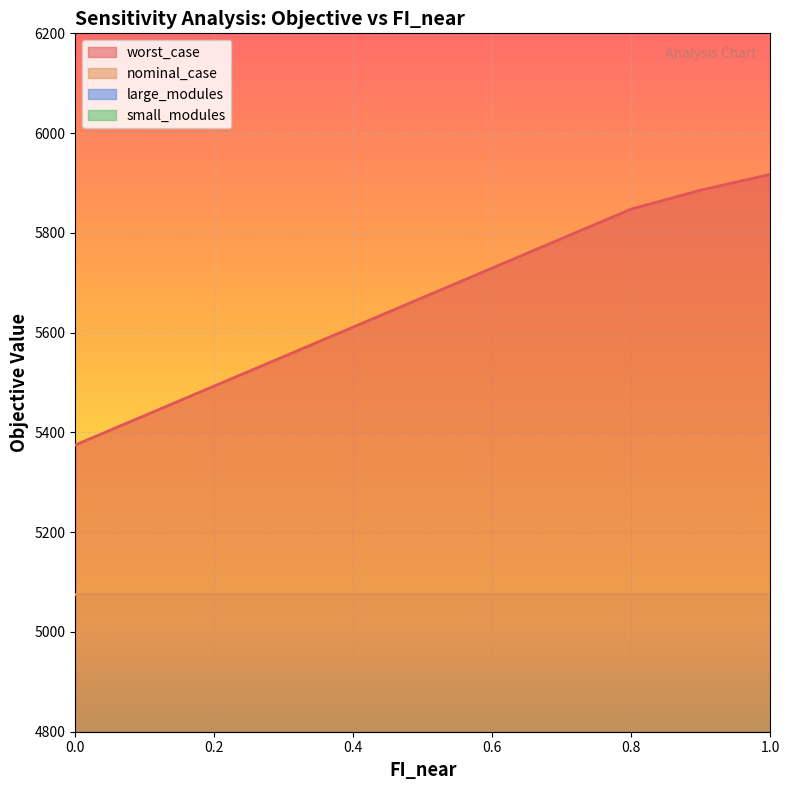

What is the sum of the nominal_case values at 0.2 and 1.0?

10153.7